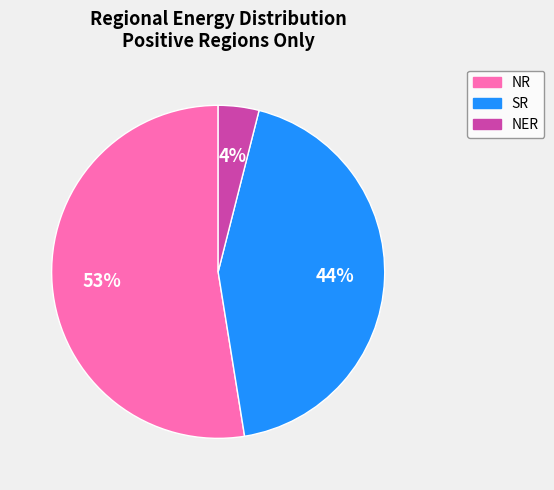

Between SR and NER, which is larger?

SR